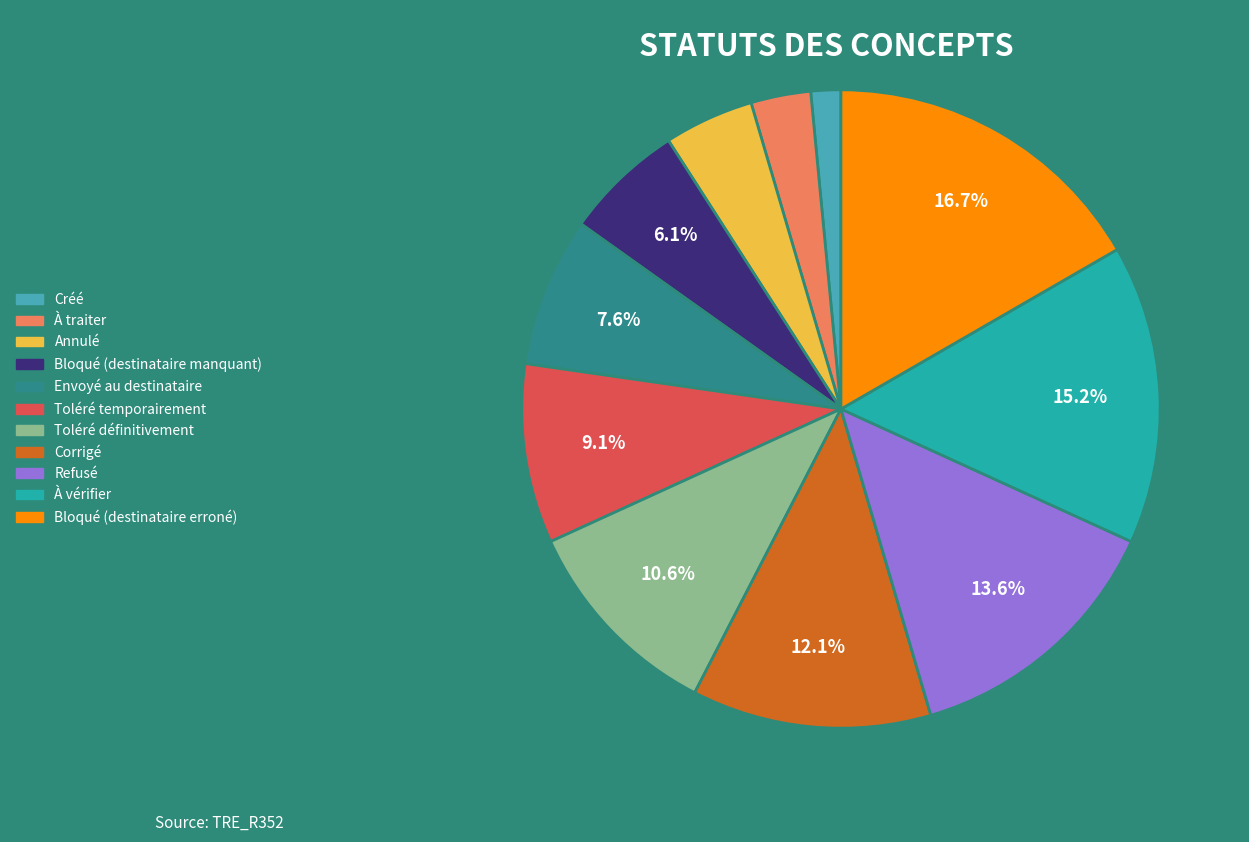

Which has a higher value, Bloqué (destinataire manquant) or À vérifier?

À vérifier